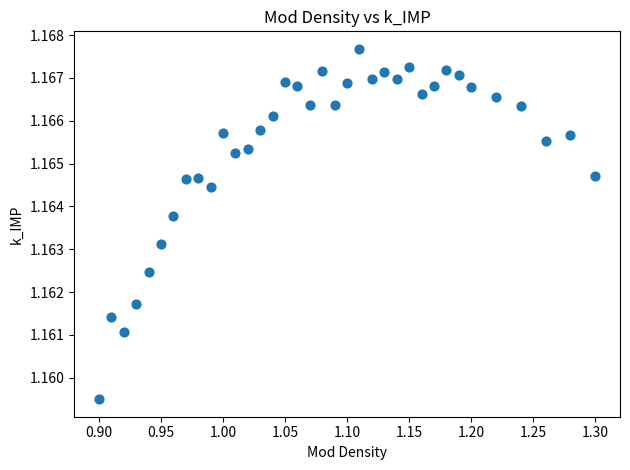

What is the range of X values (max minus min)?

0.4